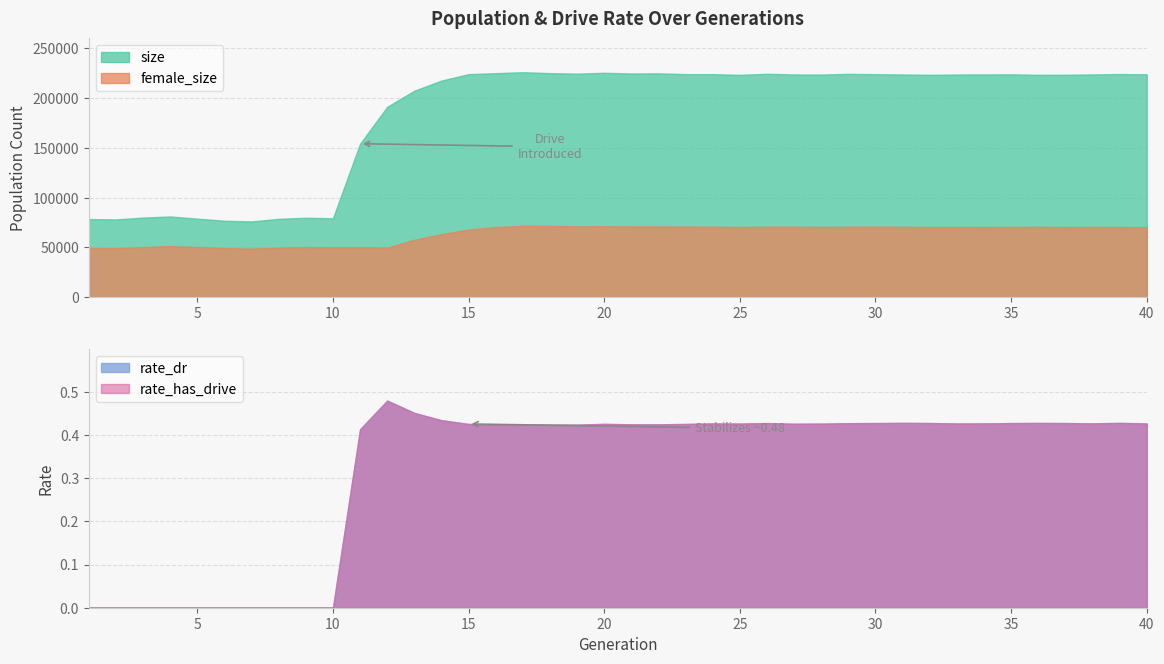

Which category has the lowest value in the rate_dr series?

1